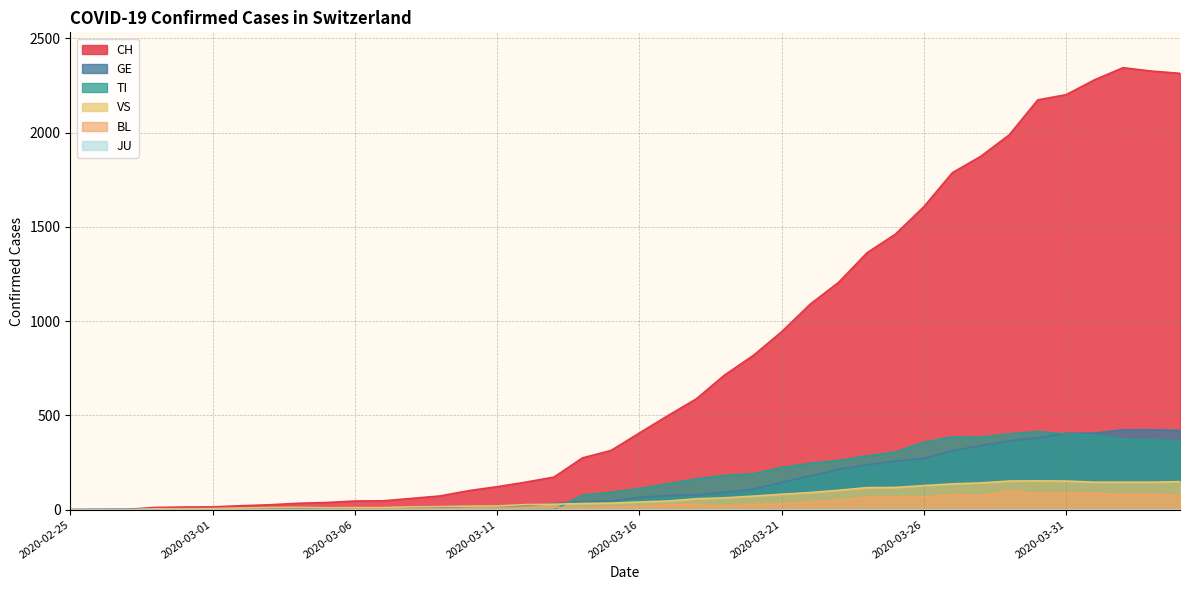

Which series has the largest range (max minus min)?

CH